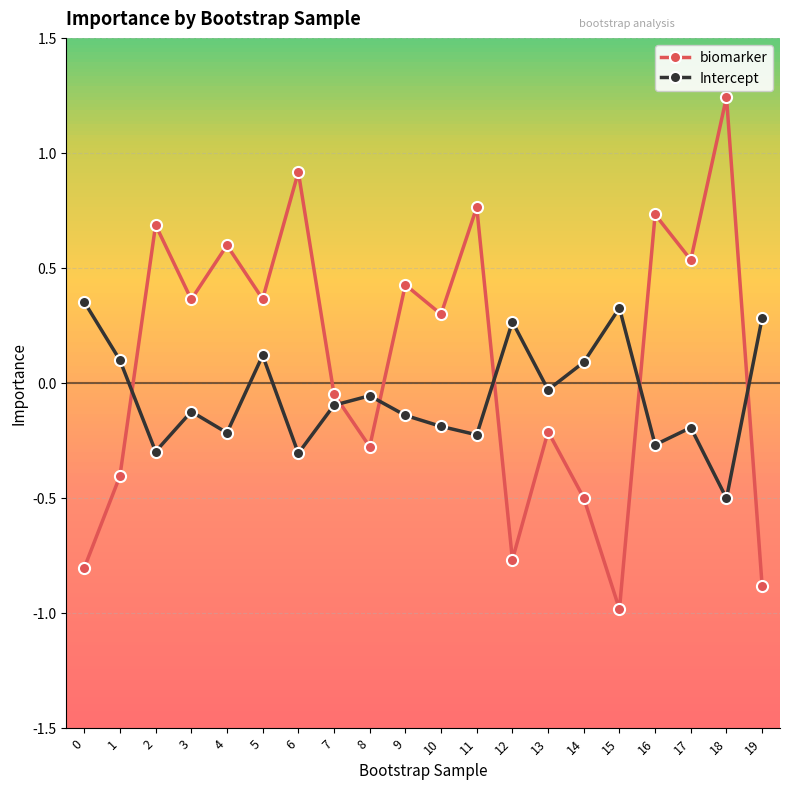

True or false: Intercept and biomarker intersect in this chart.

True